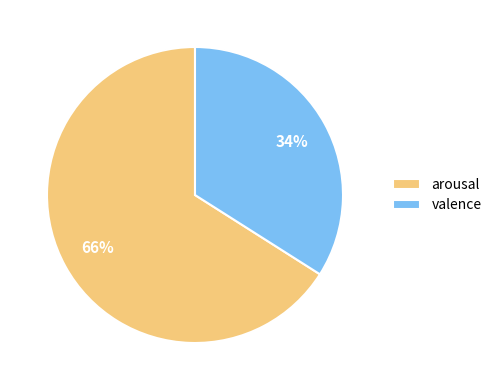

To the nearest percent, what is the average slice percentage?

50%